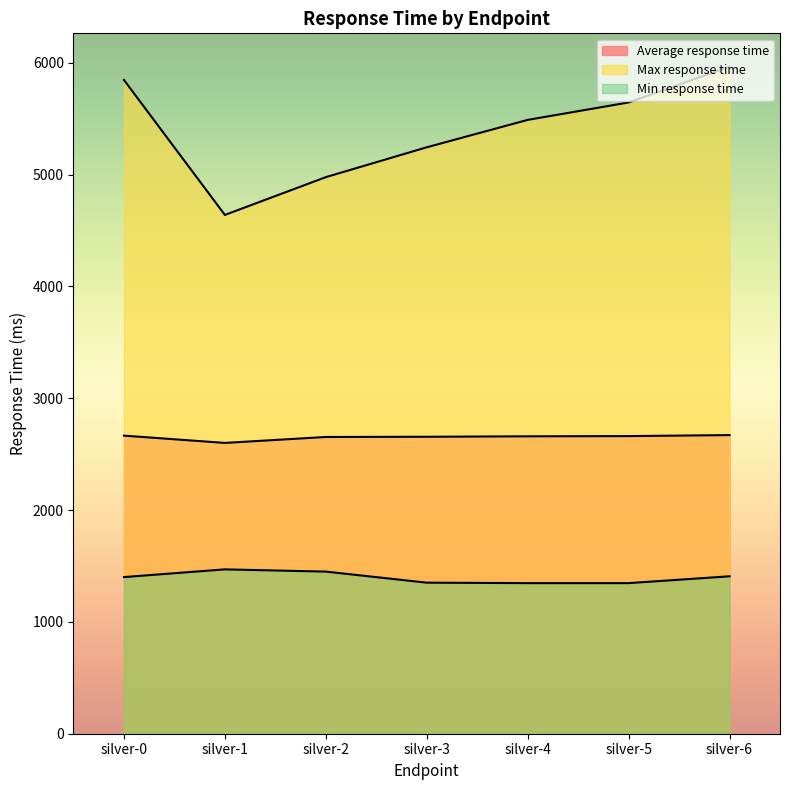

Which series has the largest total across all categories?

Max response time